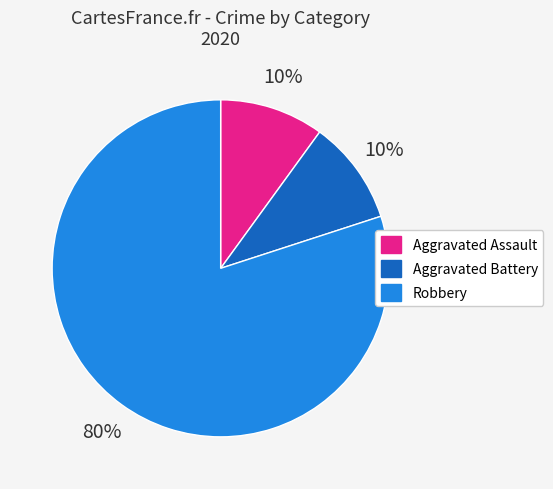

Which slice is the largest?

Robbery